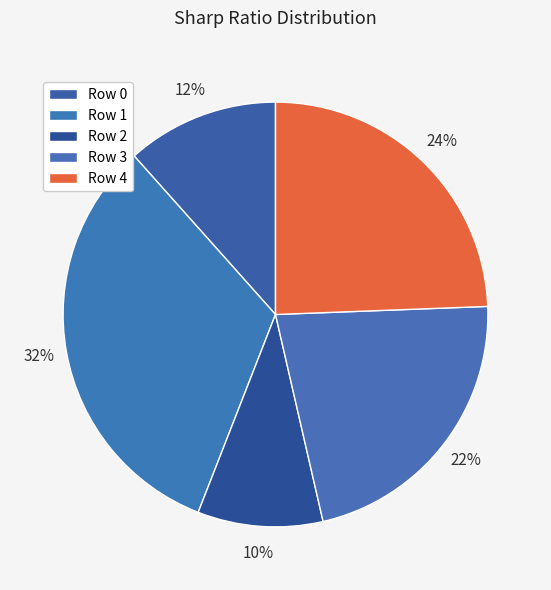

How many segments does this pie chart have?

5